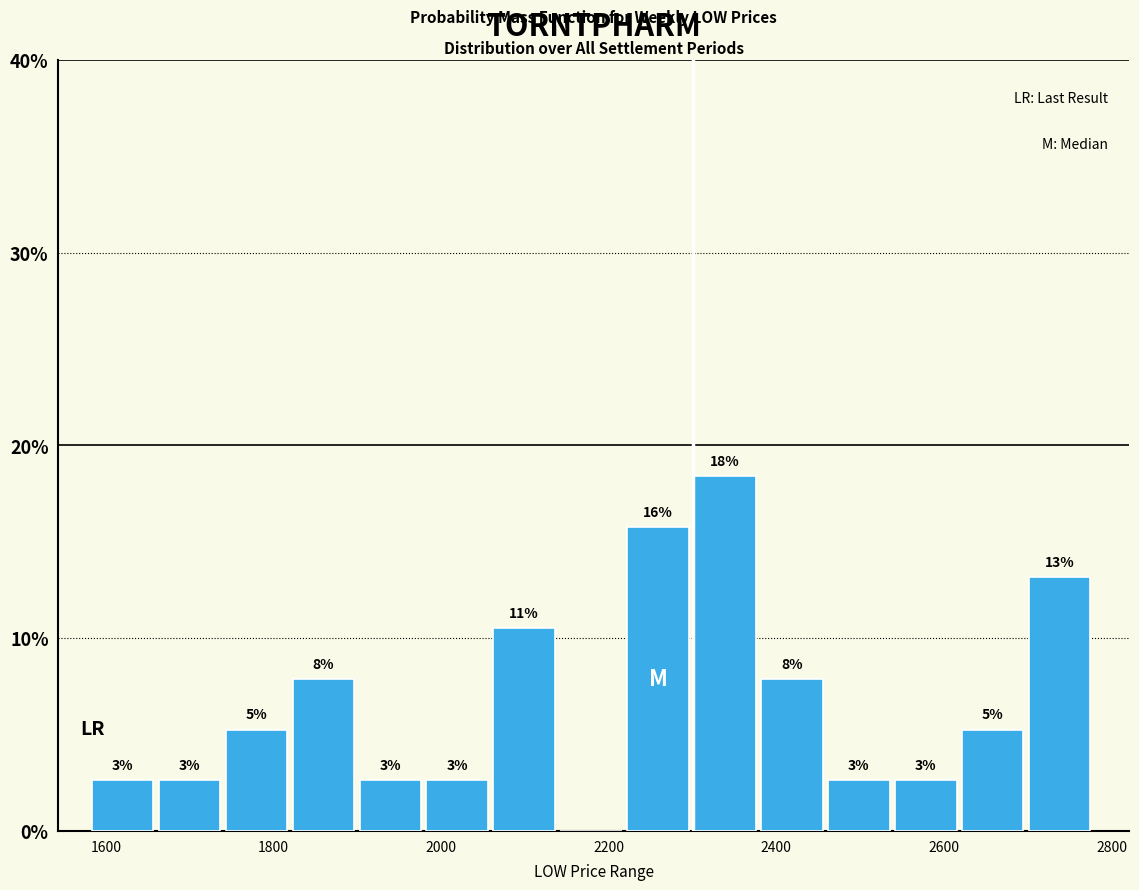

Read against the x-axis, roughly where is the centre of the tallest bar?

2340